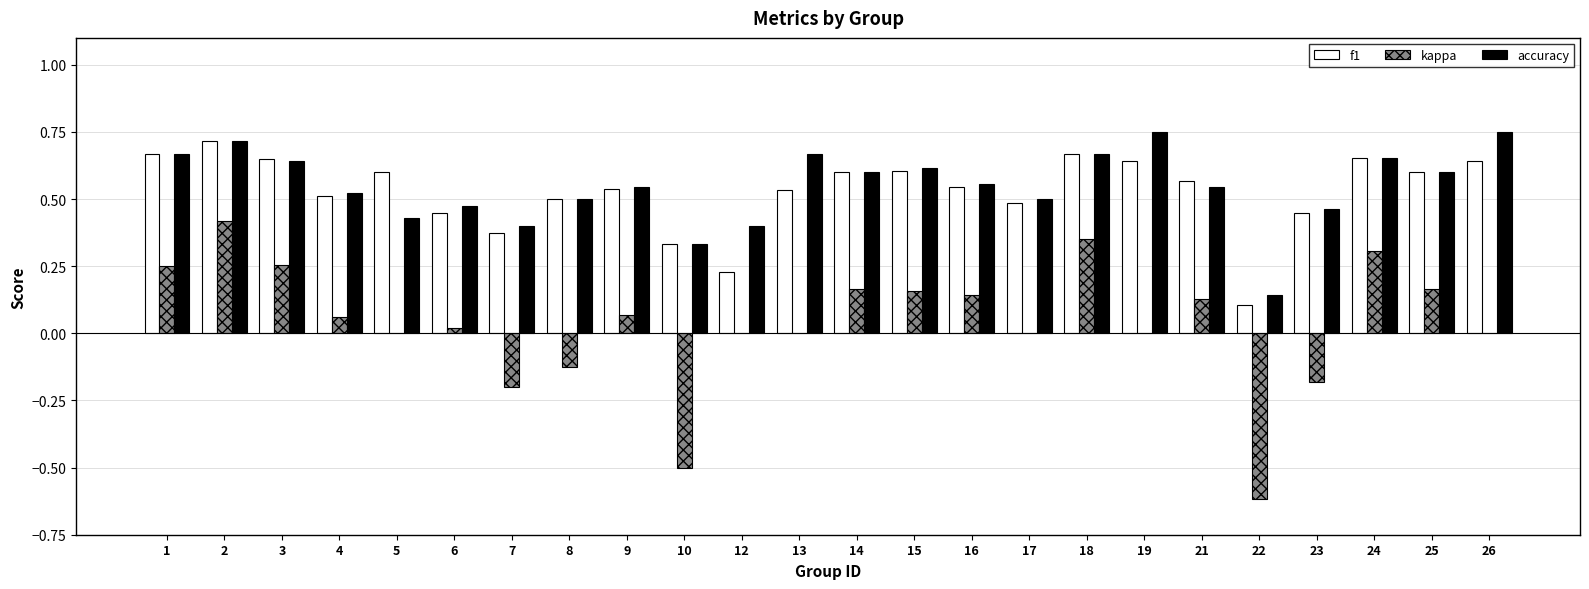

Count the number of categories in the chart.

24